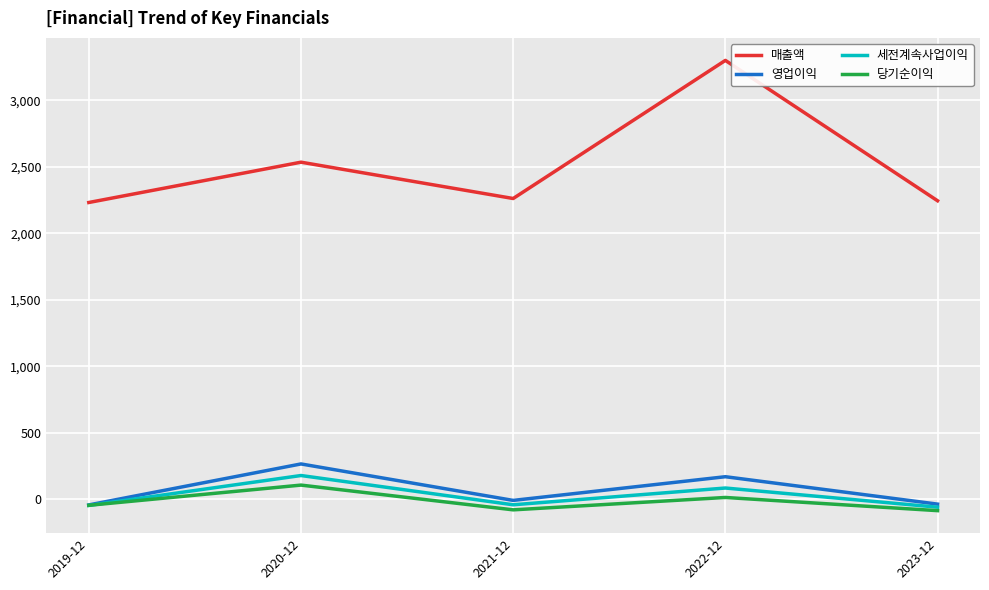

What is the difference between the 매출액 values at 2022-12 and 2023-12?

1055